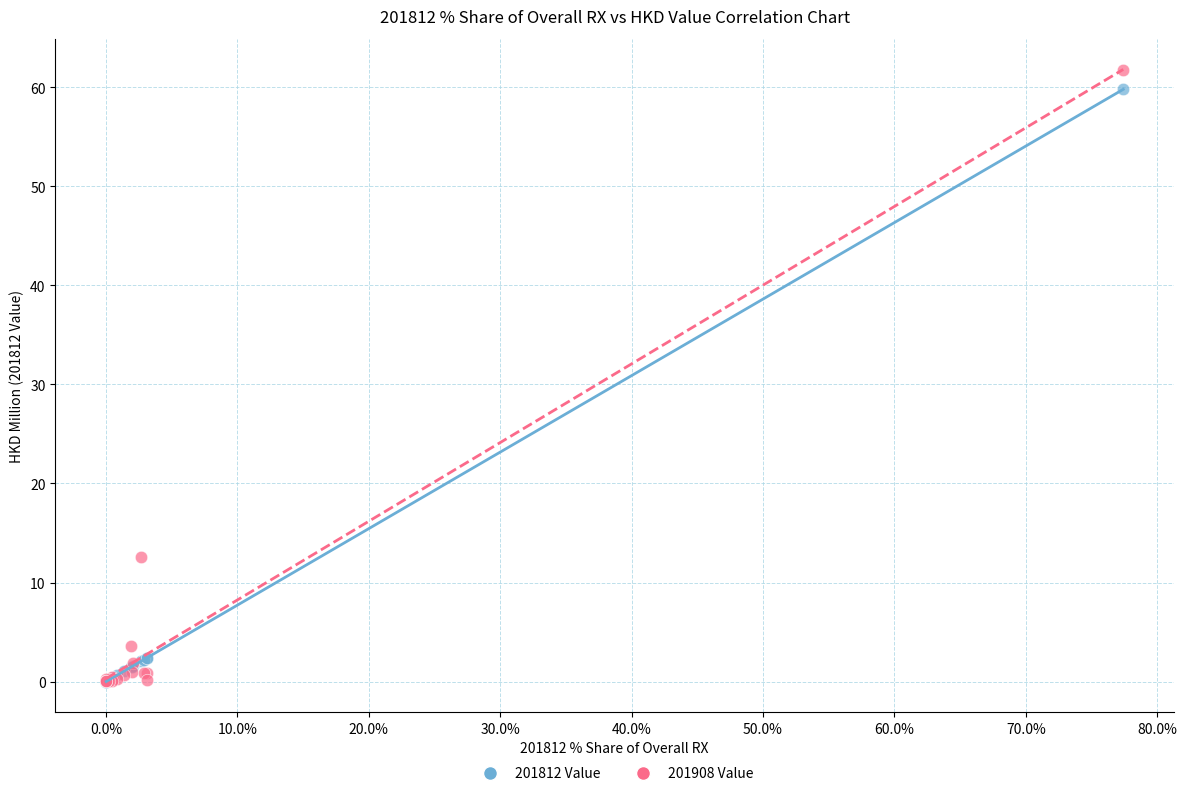

Across all series, what Y value is closest to 30?

12.6